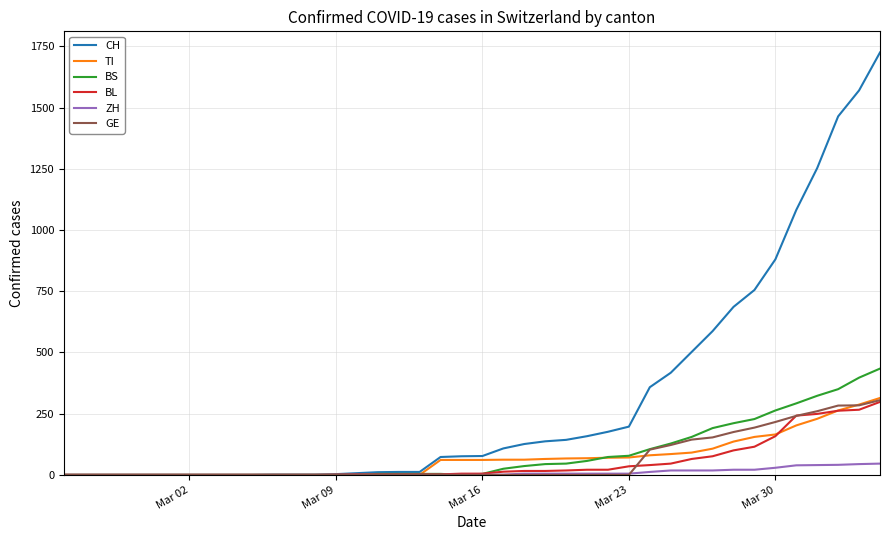

What is the maximum value shown in the chart?

1725